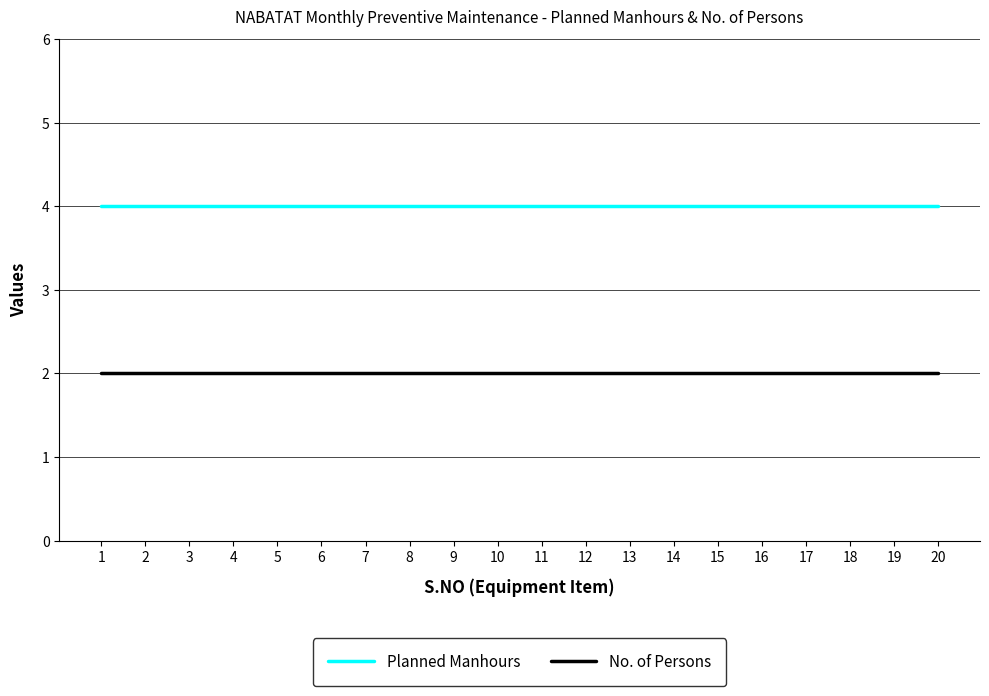

Reading right to left, transcribe all the data shown in this chart.

Planned Manhours: 20=4	19=4	18=4	17=4	16=4	15=4	14=4	13=4	12=4	11=4	10=4	9=4	8=4	7=4	6=4	5=4	4=4	3=4	2=4	1=4
No. of Persons: 20=2	19=2	18=2	17=2	16=2	15=2	14=2	13=2	12=2	11=2	10=2	9=2	8=2	7=2	6=2	5=2	4=2	3=2	2=2	1=2